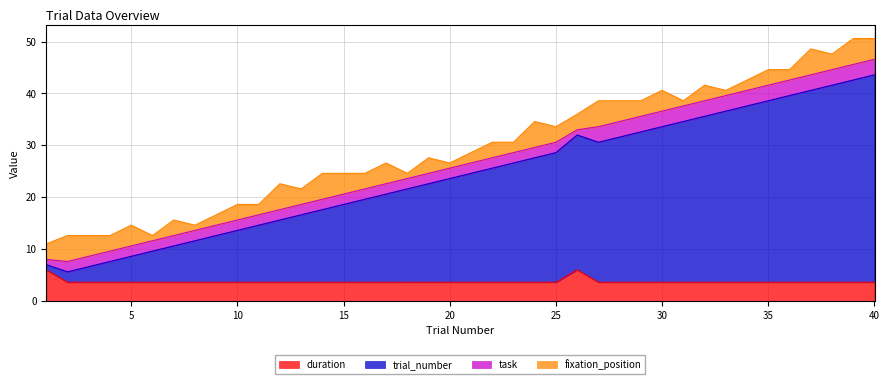

How many data points does each series have?

40